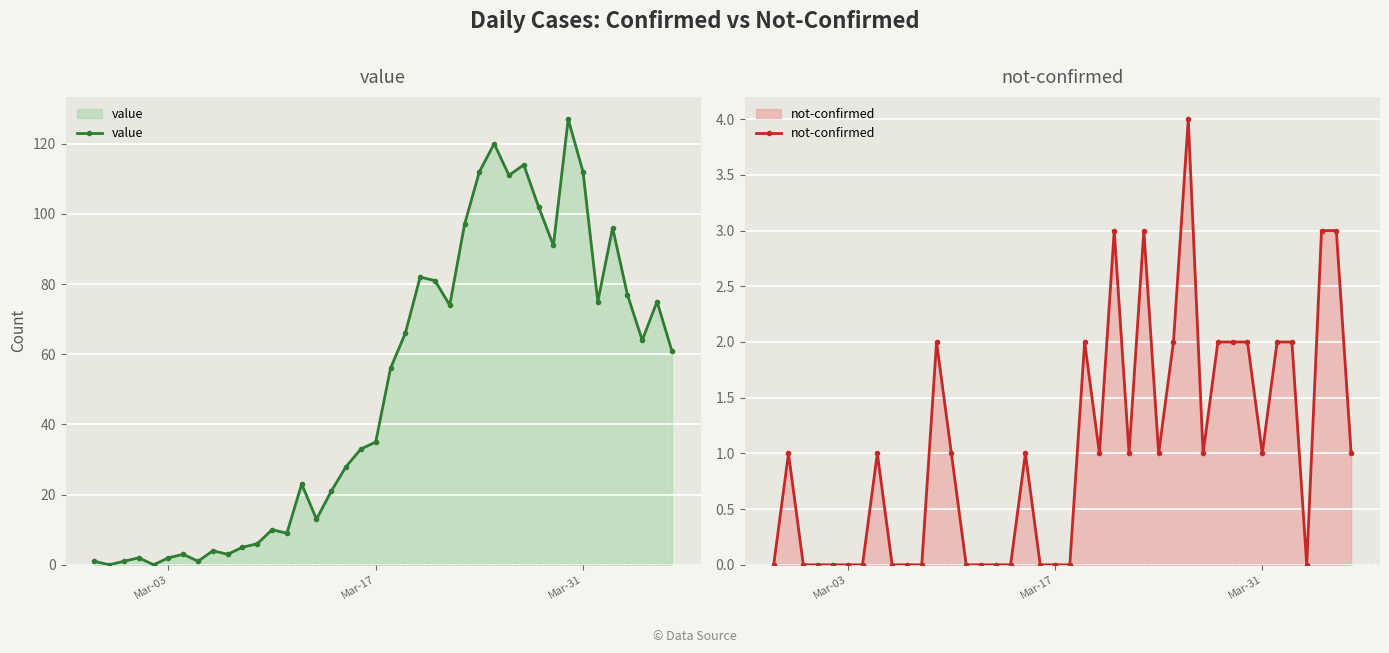

What is the maximum value for value?

127